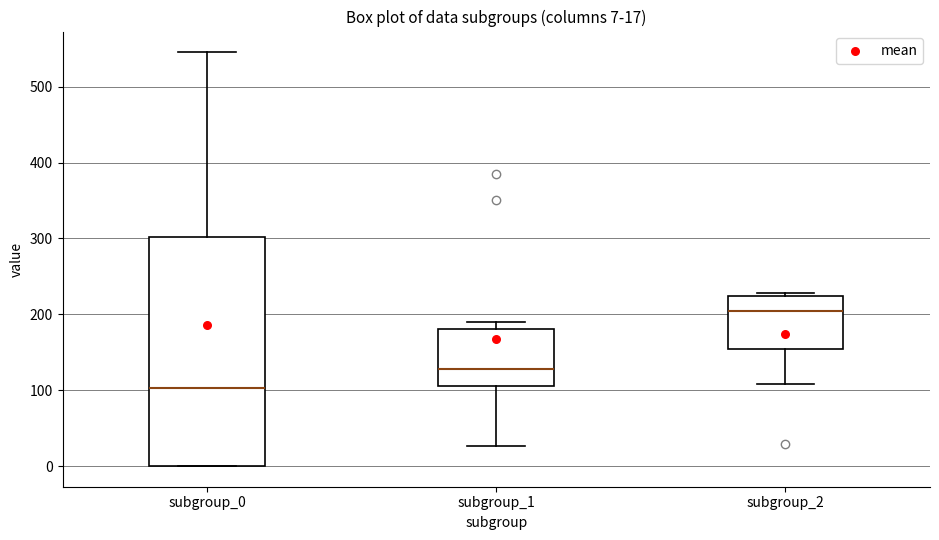

Comparing the boxes themselves (not the whiskers), which one is the tallest?

subgroup_0